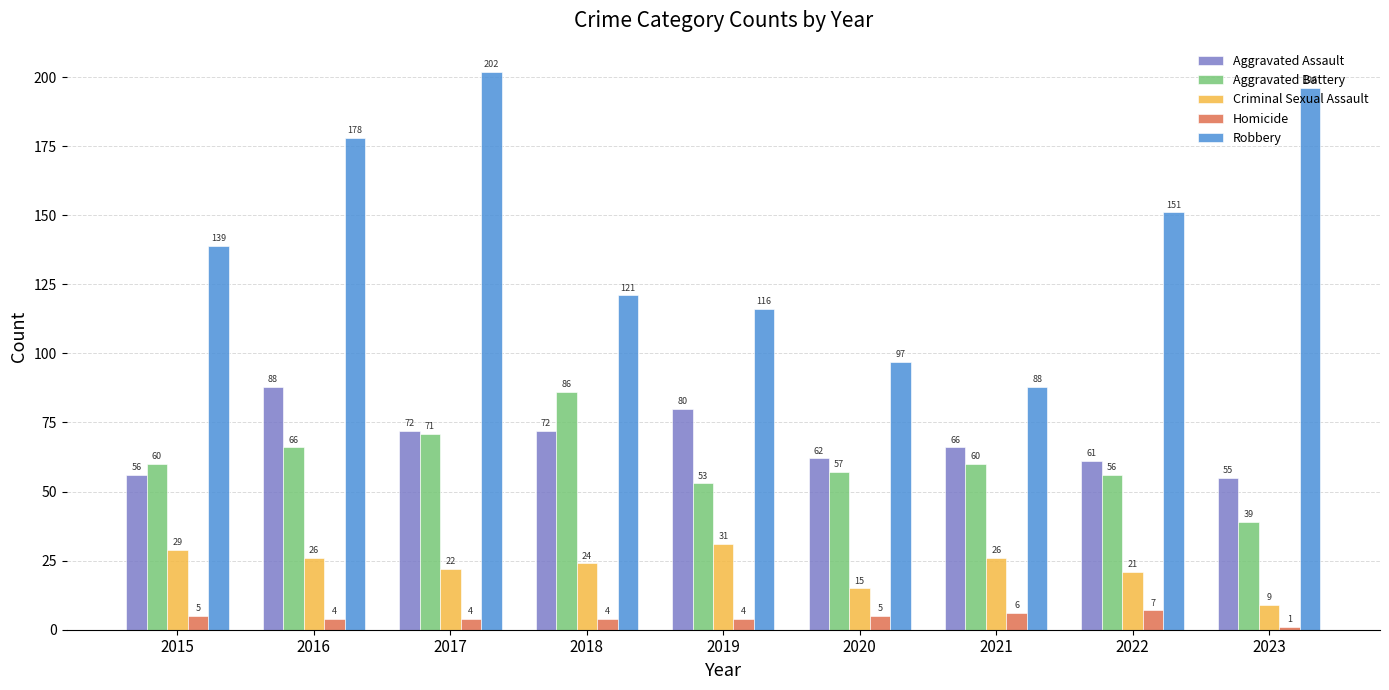

What is the minimum value shown in the chart?

1